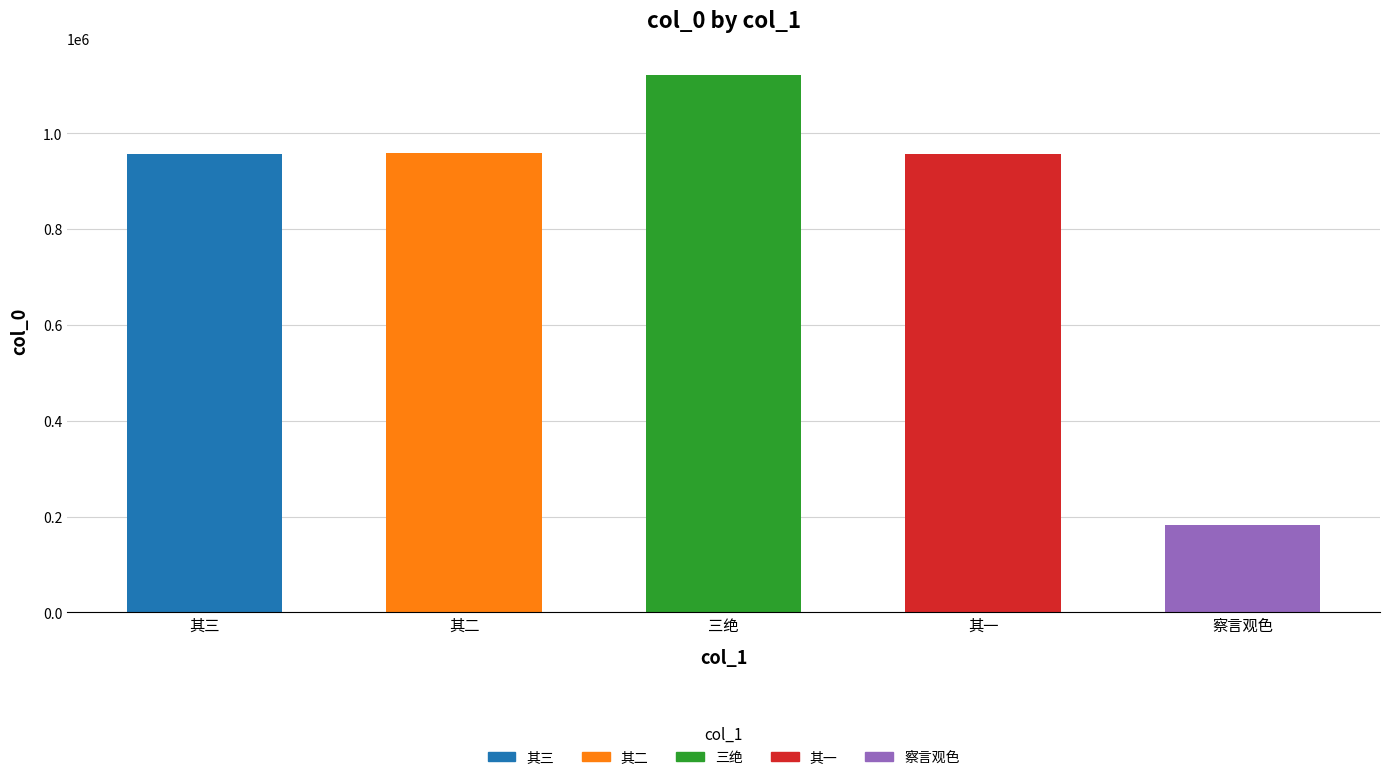

What is the approximate value at 其三, to the nearest 50?

957950